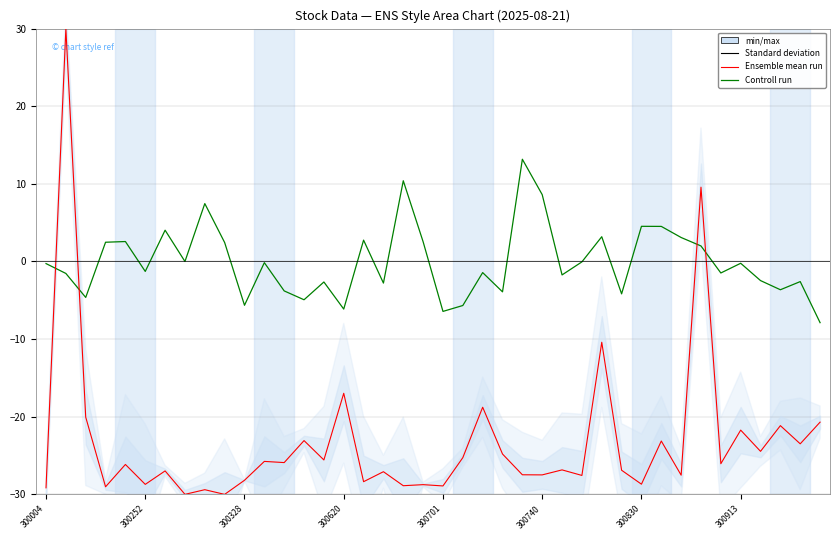

After their last crossing, which series has the higher values: Ensemble mean run or Controll run?

Controll run